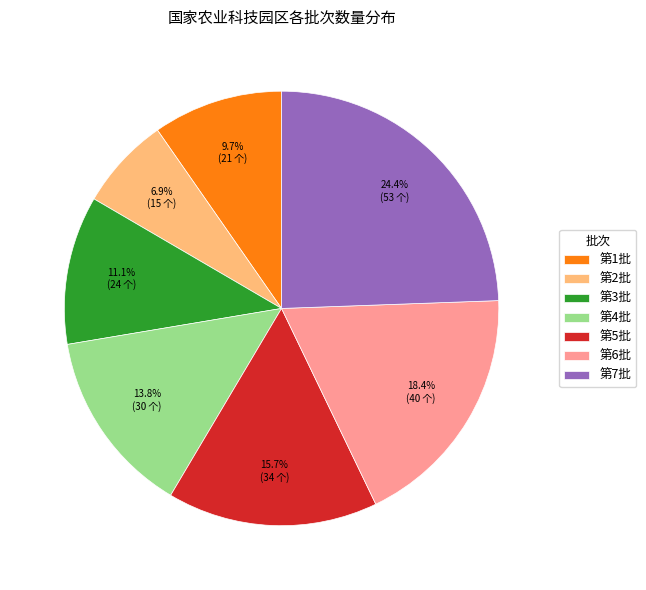

Does any single category account for the majority?

No